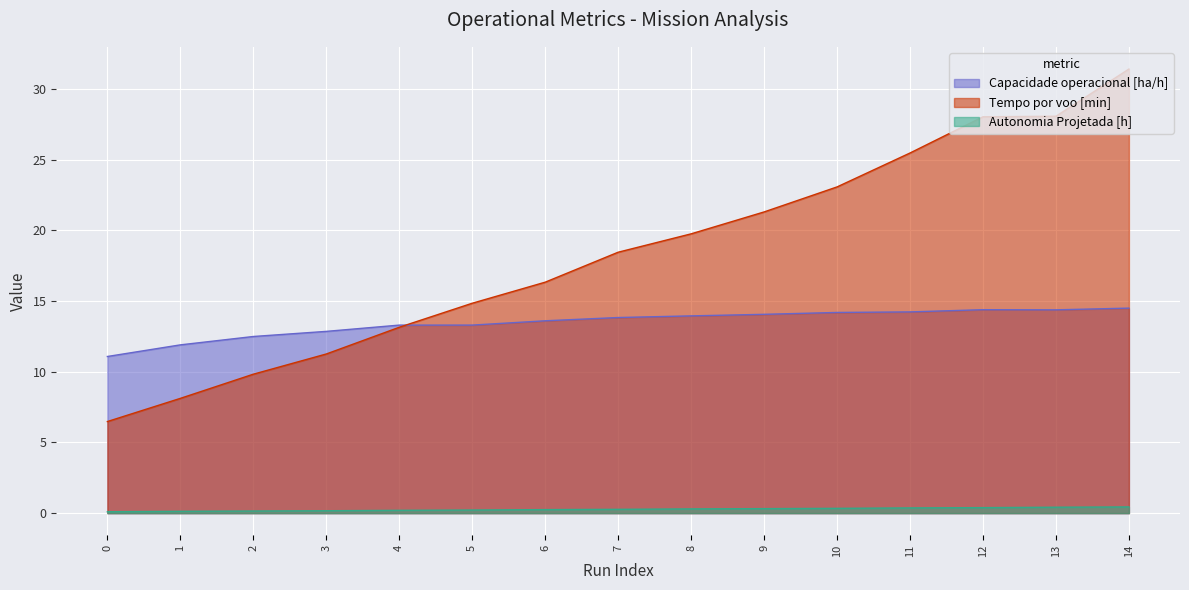

At how many categories does at least one series exceed 19?

7